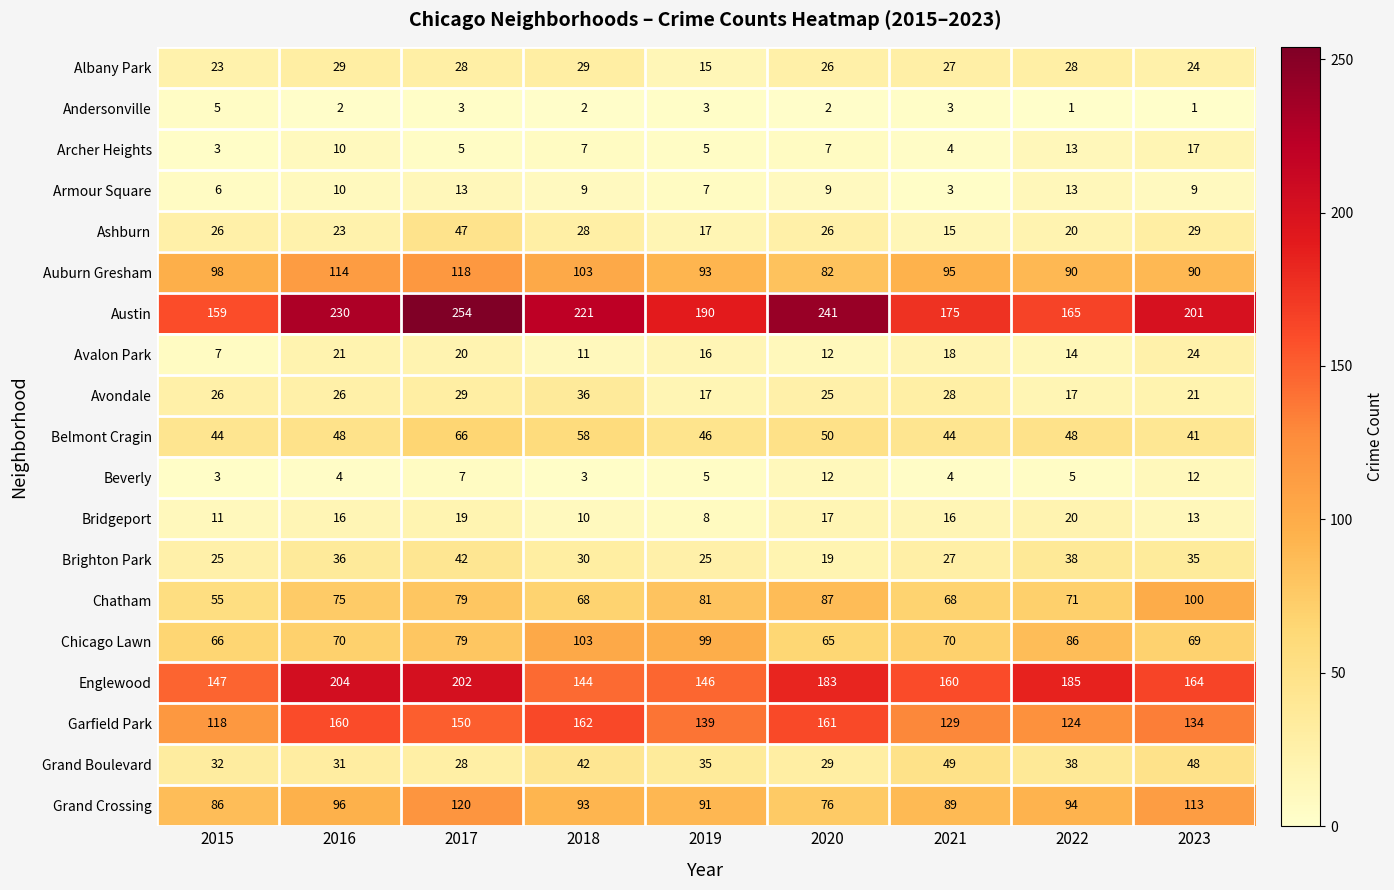

What is the sum of all Brighton Park values?

277